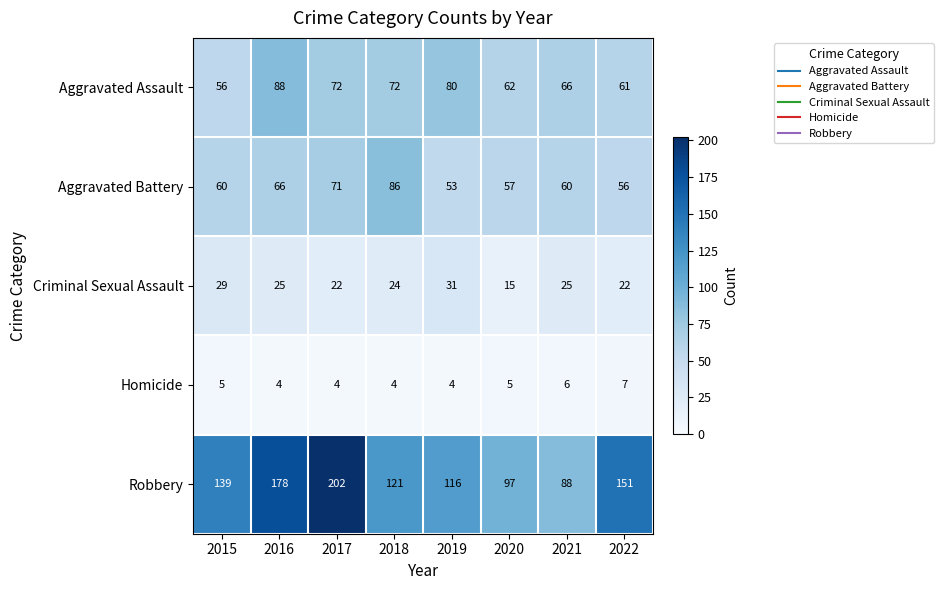

Which series has the largest total across all categories?

Robbery